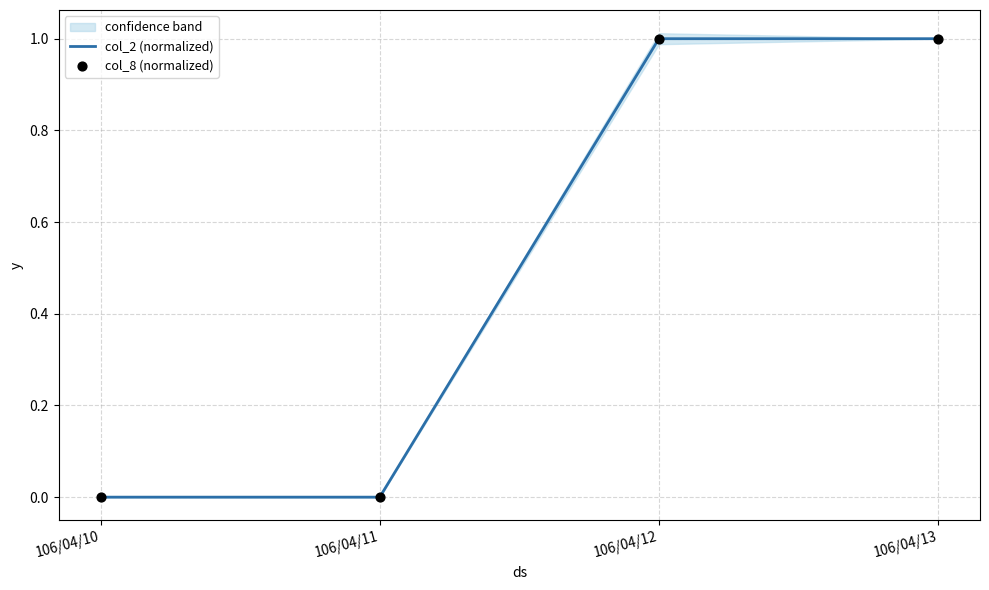

What is the total value across all series at 106/04/12?

2